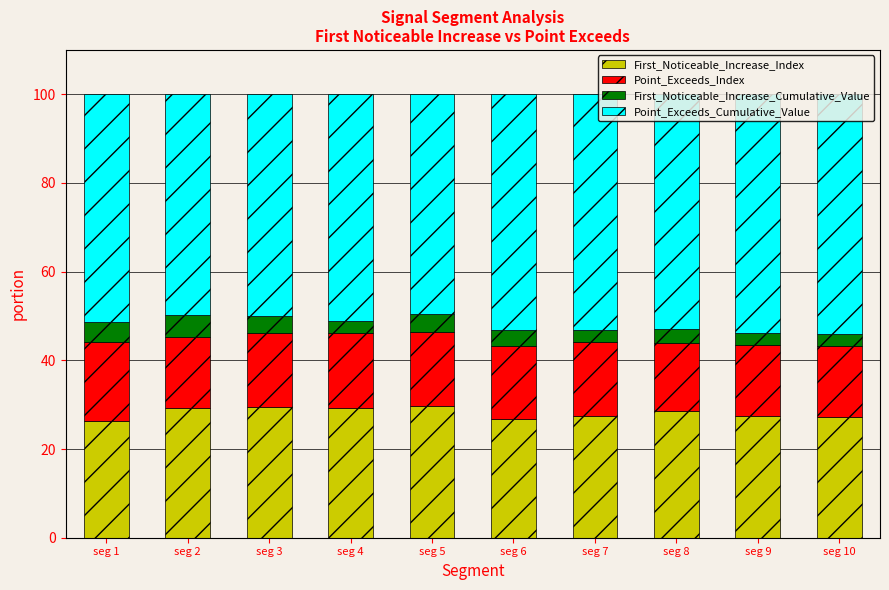

What is the sum of the First_Noticeable_Increase_Index values at seg 2 and seg 8?

57.9